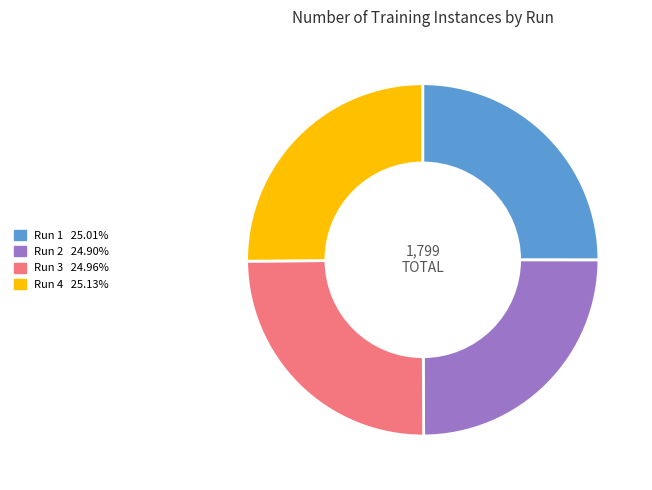

True or false: Run 4 accounts for 14% of the total.

False